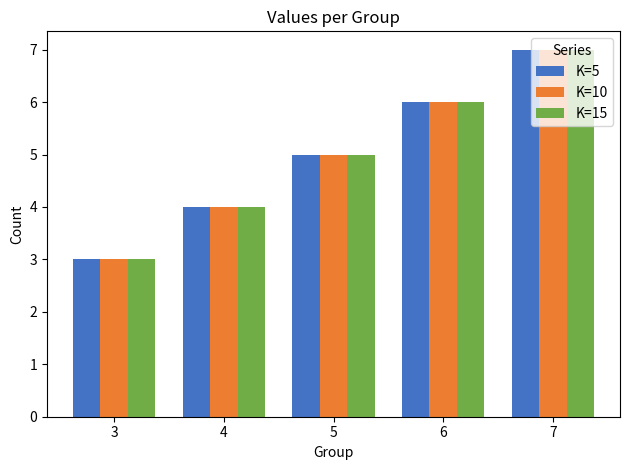

How many values in the K=5 series are below 5?

2